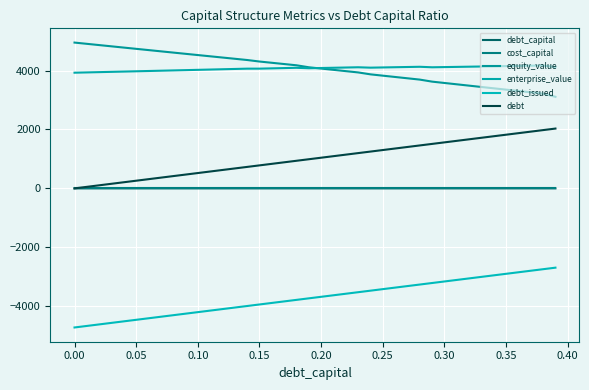

True or false: cost_capital and equity_value cross at least once.

False